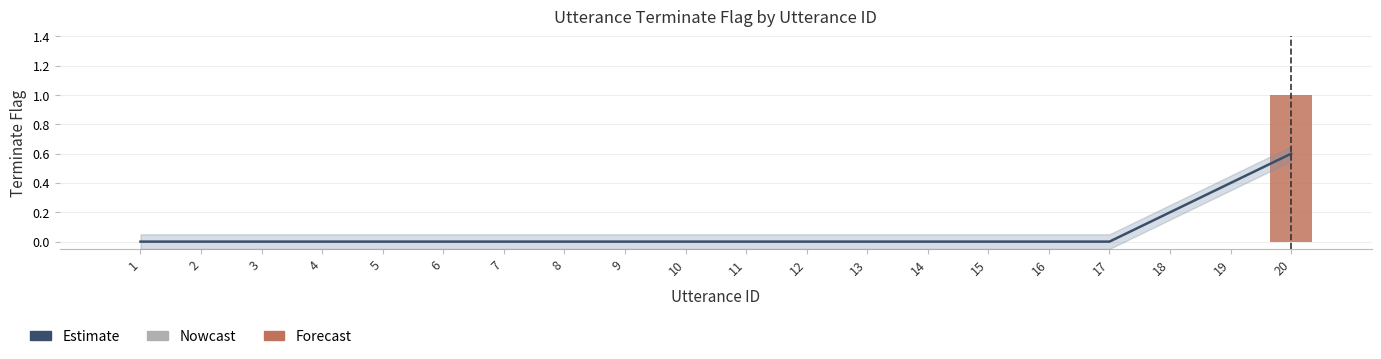

The chart shows a value of 0 at 6. True or false?

False